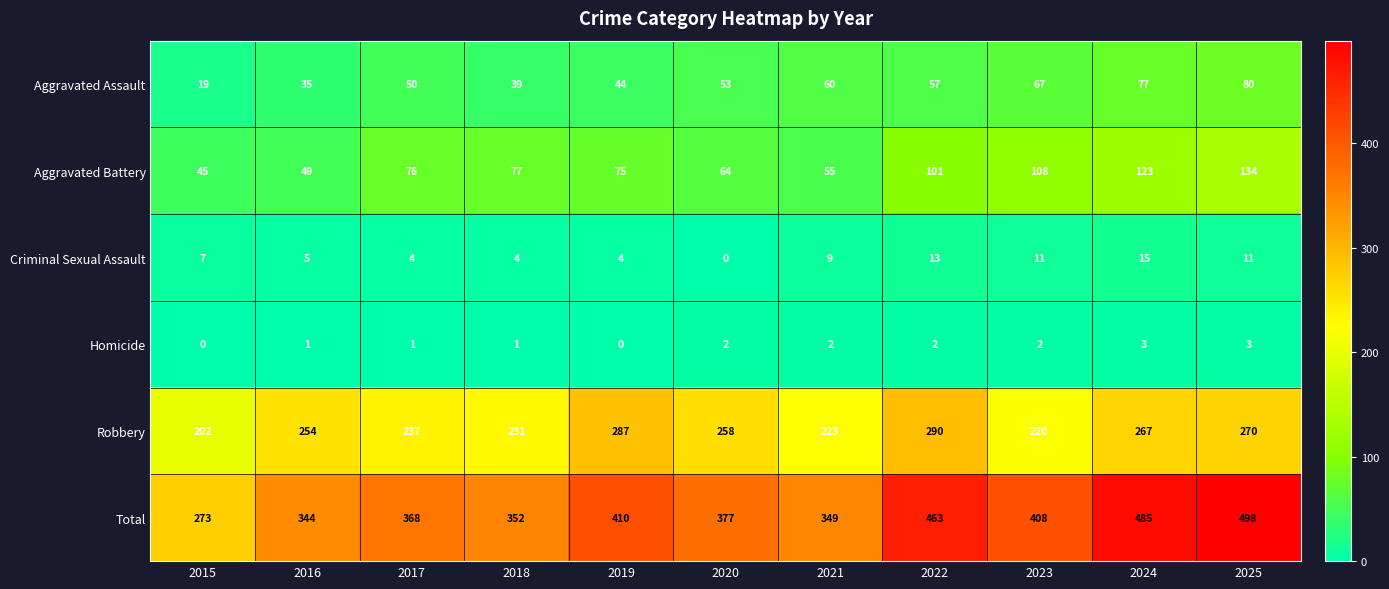

How many distinct data groups are displayed?

6